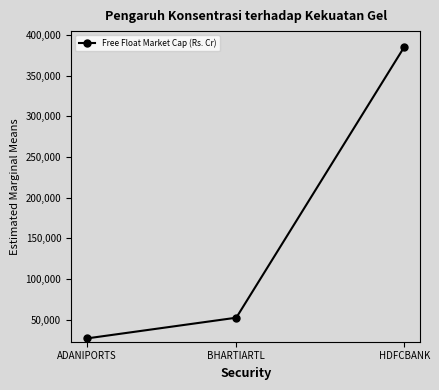

What is the label of the 2nd point from the right?

BHARTIARTL